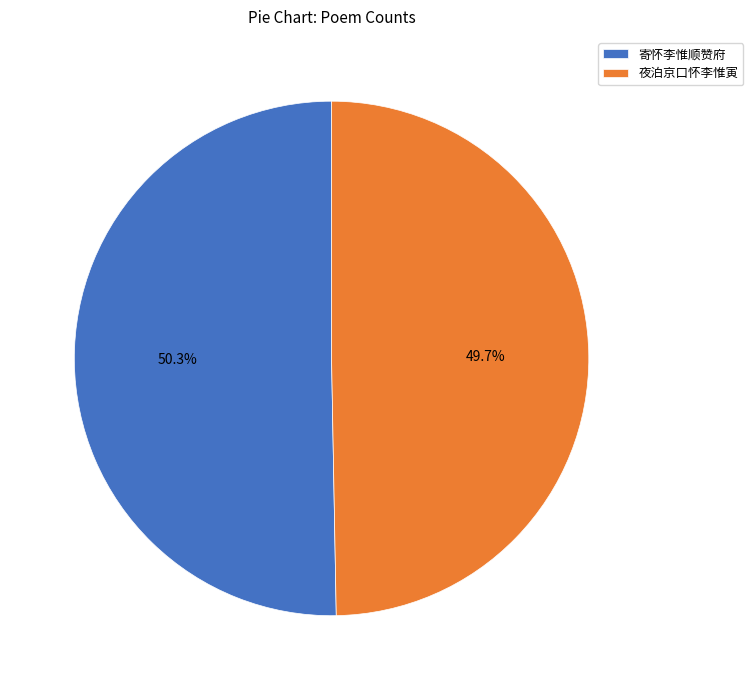

Which slice is the largest?

寄怀李惟顺赞府